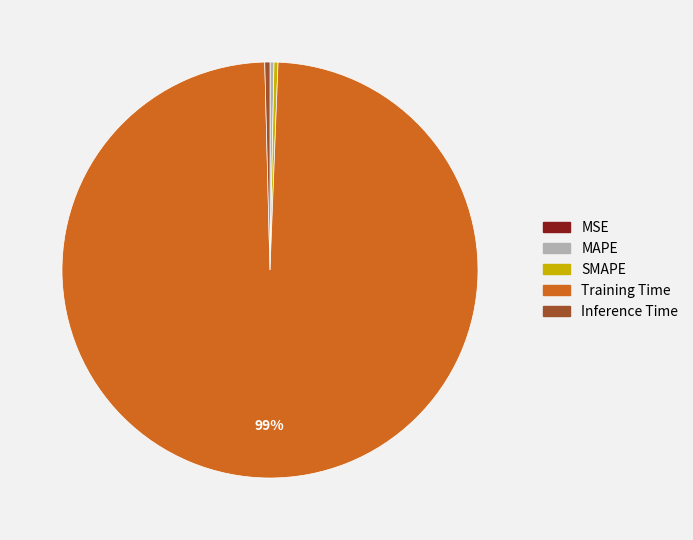

True or false: MAPE accounts for 0% of the total.

True